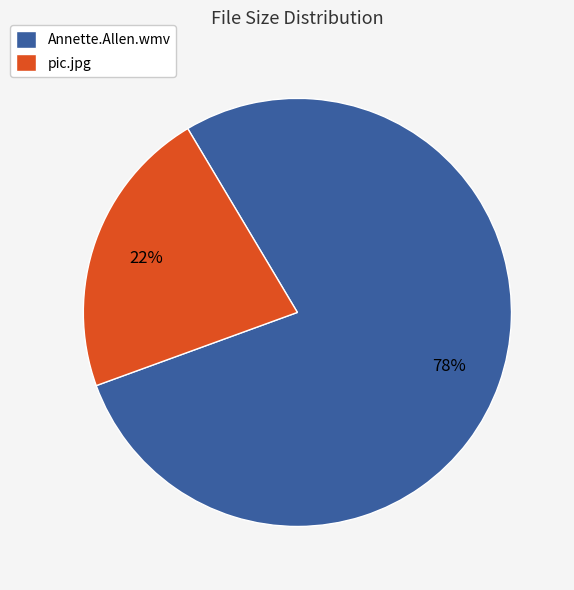

Which slice is the smallest?

pic.jpg